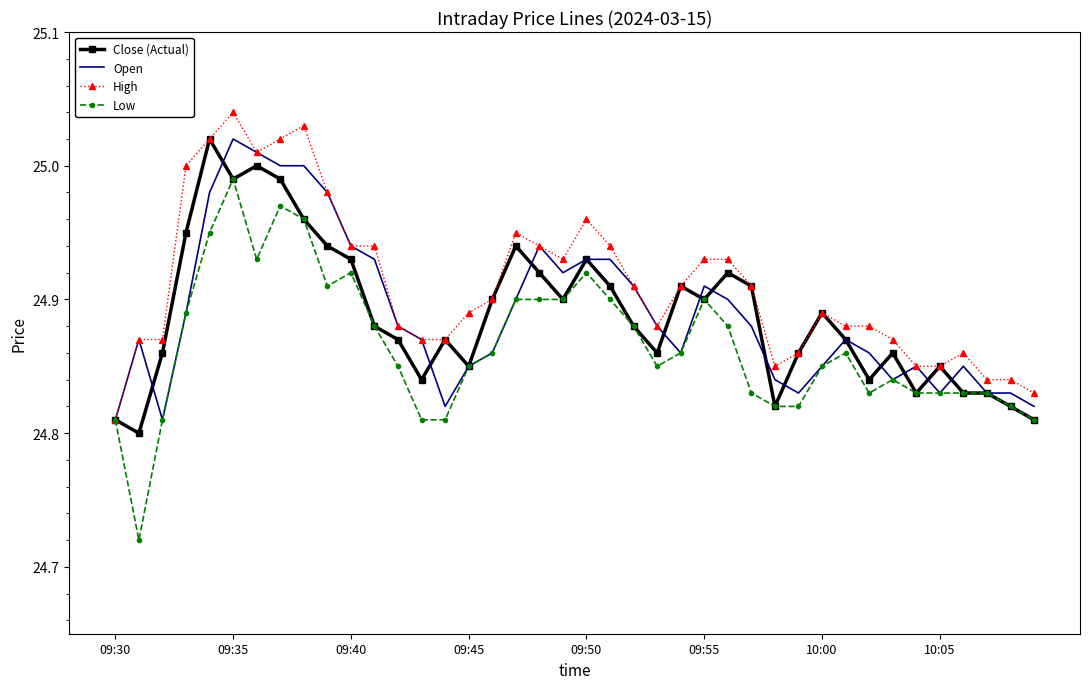

Which series has the largest range (max minus min)?

Low